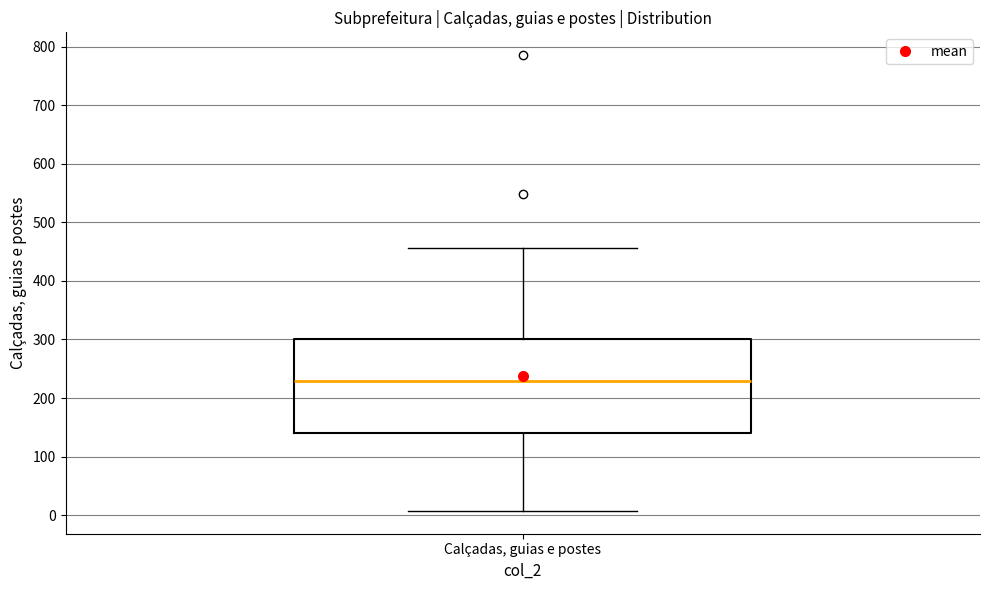

Transcribe this box plot: give where the median line is, the range the box spans, and where the two whiskers end, as read against the y-axis. The values are not printed on the chart, so give them approximately, as read against the axis.

median 230, box 140 to 300, whiskers 10 to 460